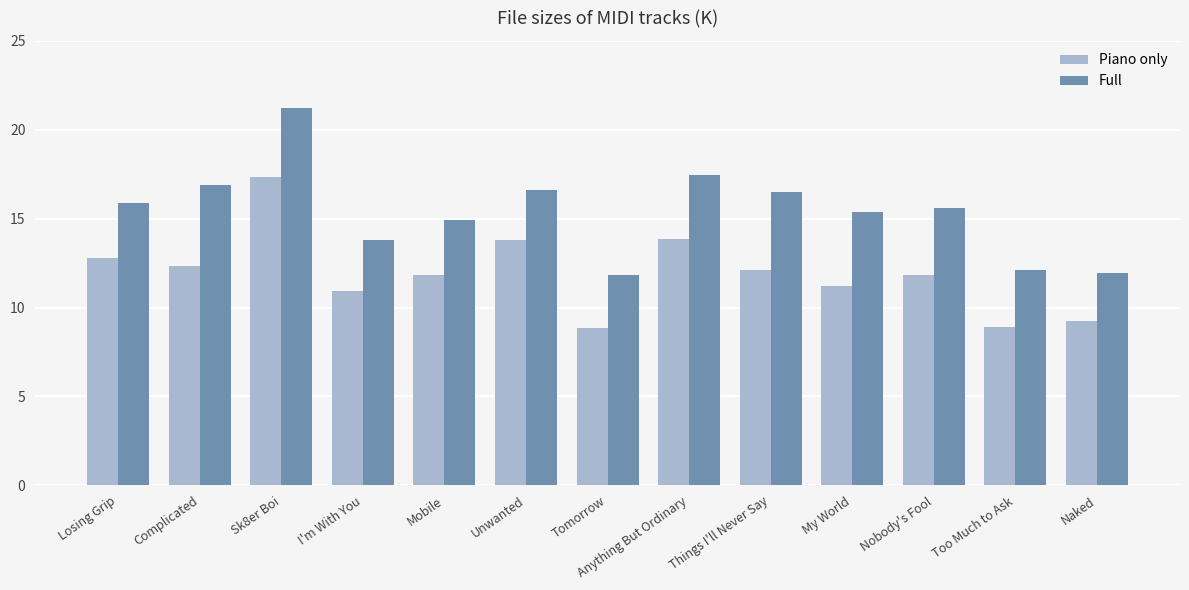

How many groups of bars are there?

13